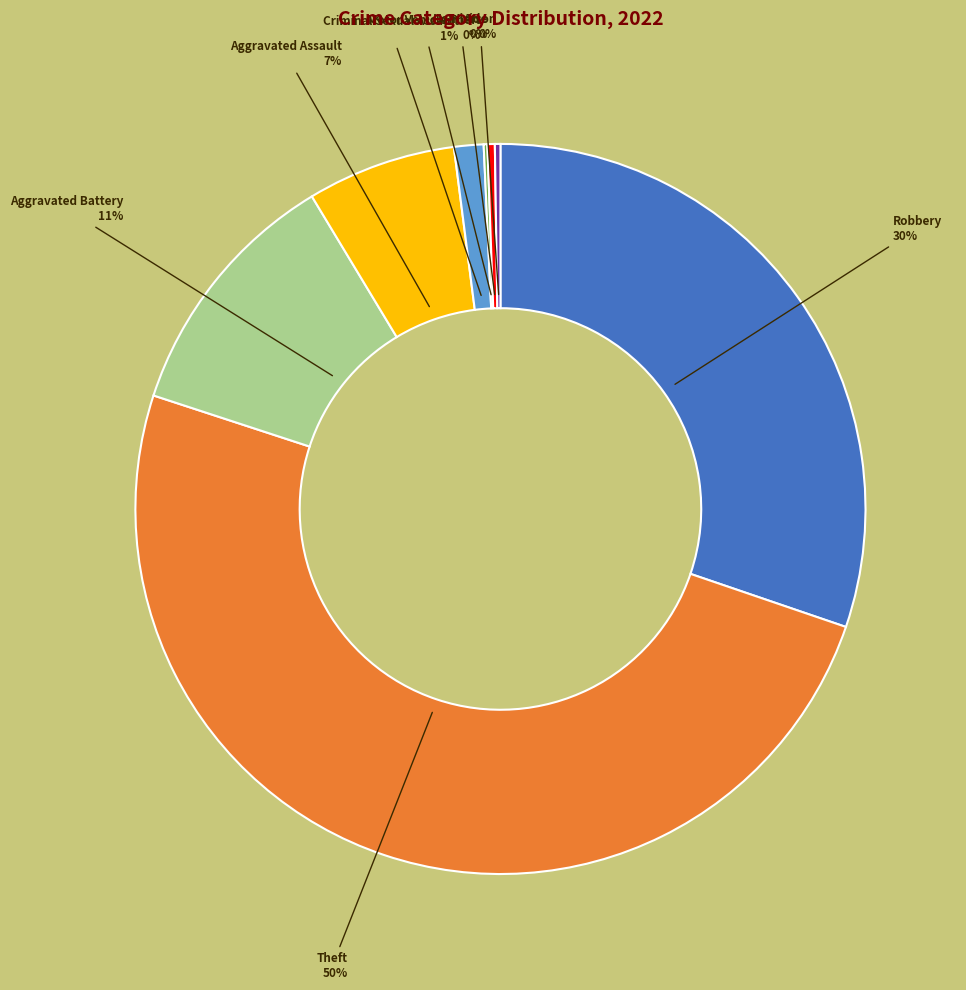

To the nearest percent, what is the average slice percentage?

12%